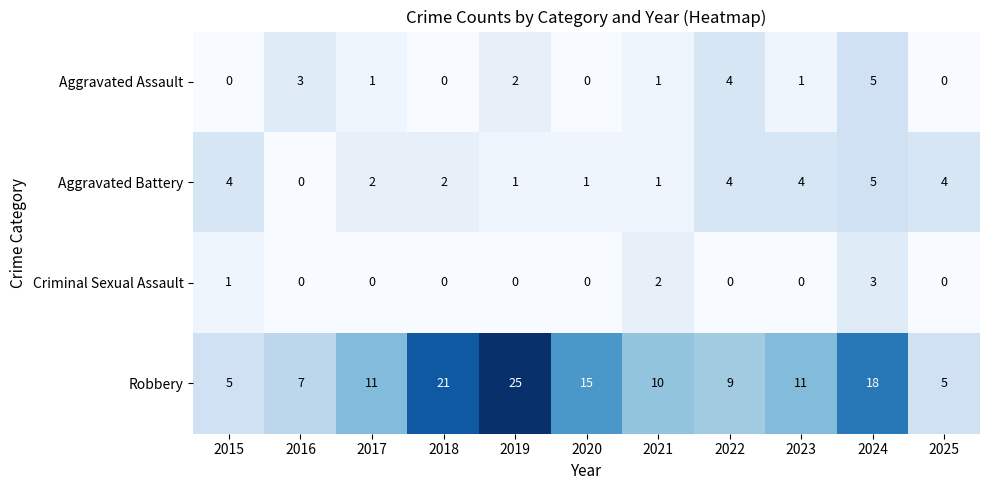

True or false: Criminal Sexual Assault has a value of 0 at 2022.

True